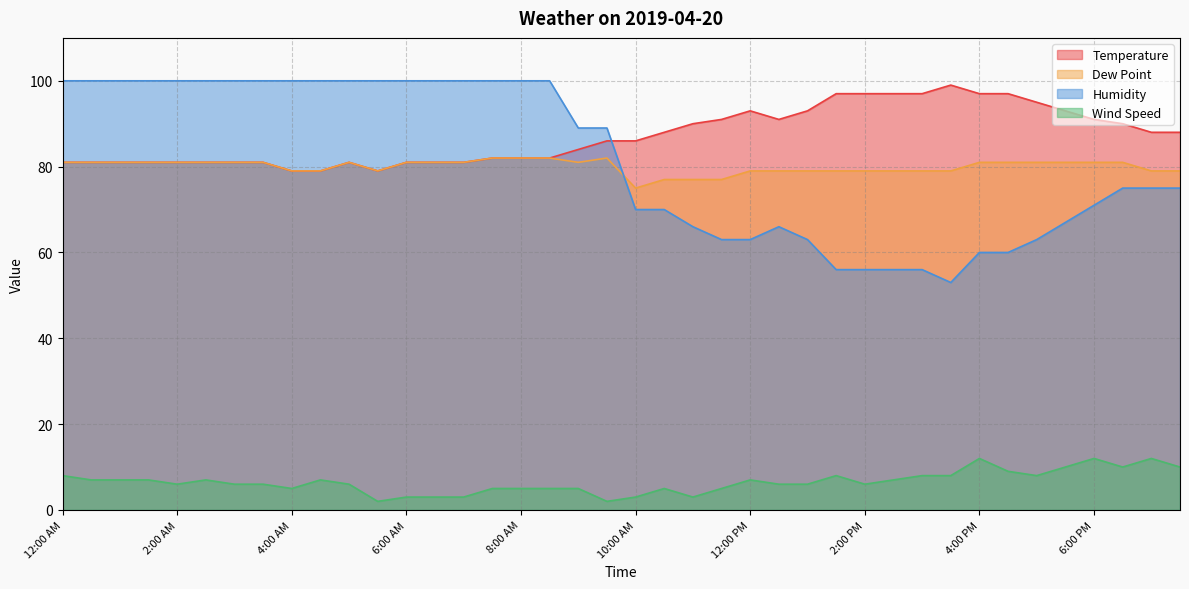

At which category does Temperature reach its first local peak?

5:00 AM